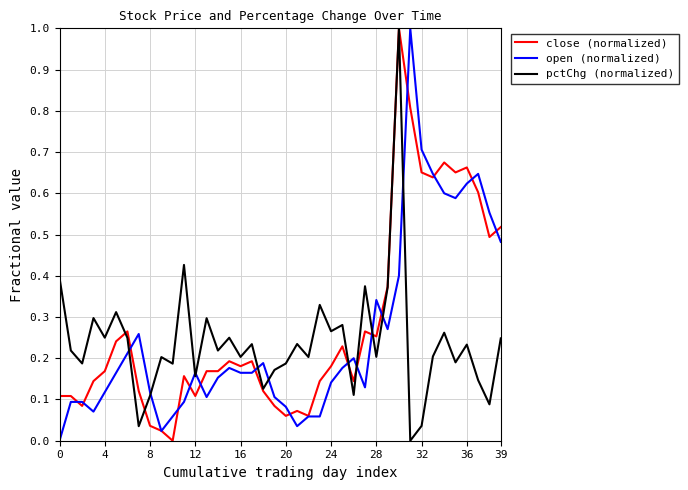

What is the maximum value for pctChg (normalized)?

1.0